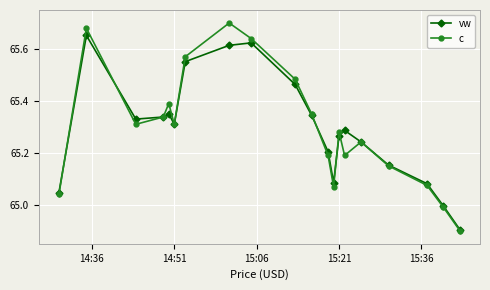

Which series has the largest range (max minus min)?

c